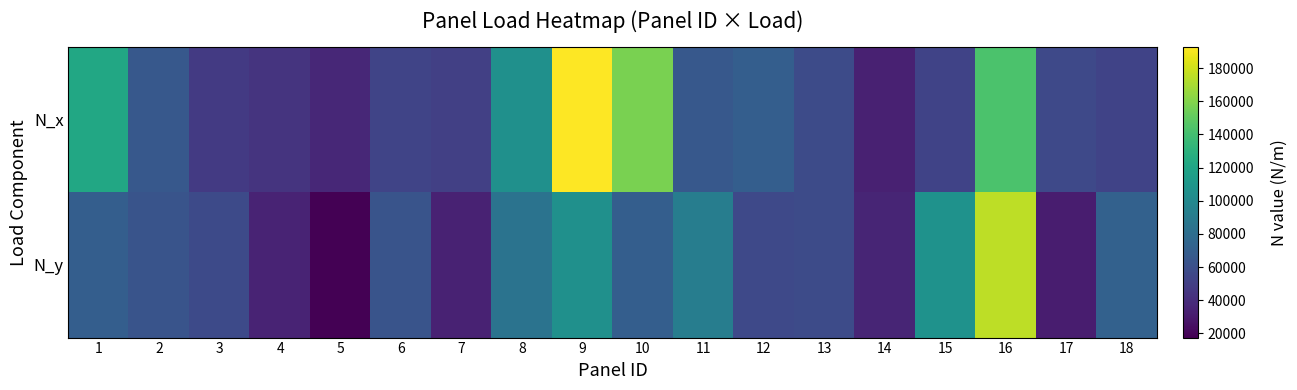

Reading left to right, what are all the values shown in this chart?

N_x: 1=122588.9	2=65672.6	3=47284.3	4=43781.8	5=36776.7	6=53413.7	7=50786.8	8=105076.2	9=192639.7	10=157614.3	11=65672.6	12=70050.8	13=57791.9	14=33274.1	15=52538.1	16=142728.5	17=56040.6	18=52538.1
N_y: 1=70050.8	2=63045.7	3=56916.3	4=35025.4	5=17512.7	6=63045.7	7=34149.8	8=84061.0	9=105076.2	10=70050.8	11=91941.7	12=56040.6	13=57791.9	14=35901.0	15=106827.5	16=175127.0	17=31522.9	18=71802.1